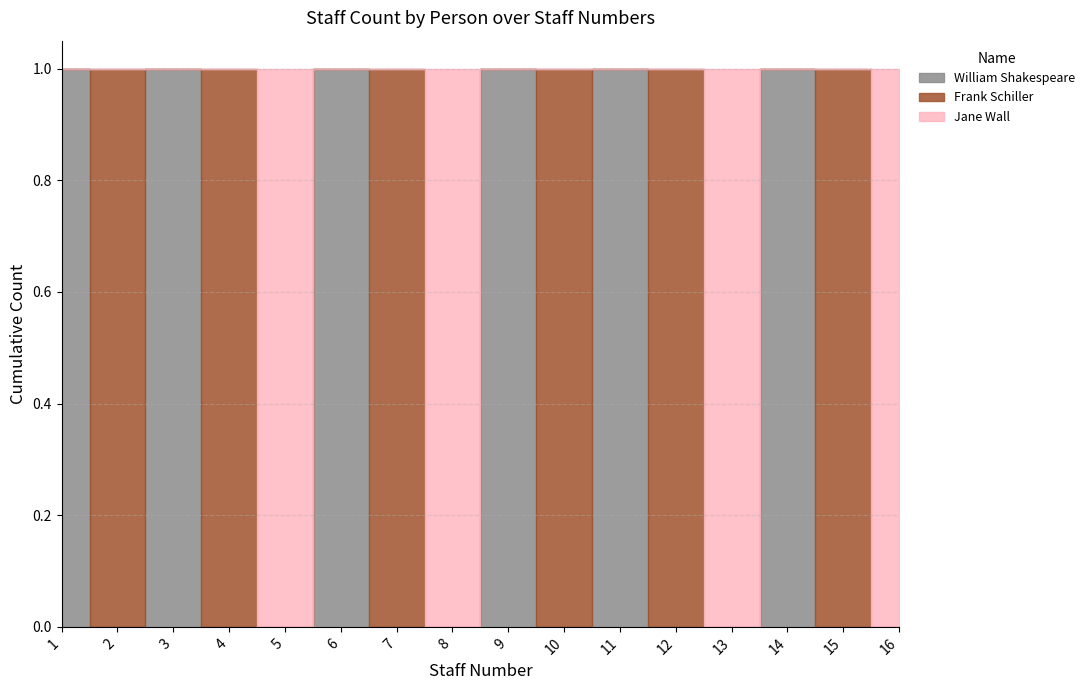

Reading left to right, transcribe all the data shown in this chart.

William Shakespeare: 1	0	1	0	0	1	0	0	1	0	1	0	0	1	0	0
Frank Schiller: 0	1	0	1	0	0	1	0	0	1	0	1	0	0	1	0
Jane Wall: 0	0	0	0	1	0	0	1	0	0	0	0	1	0	0	1